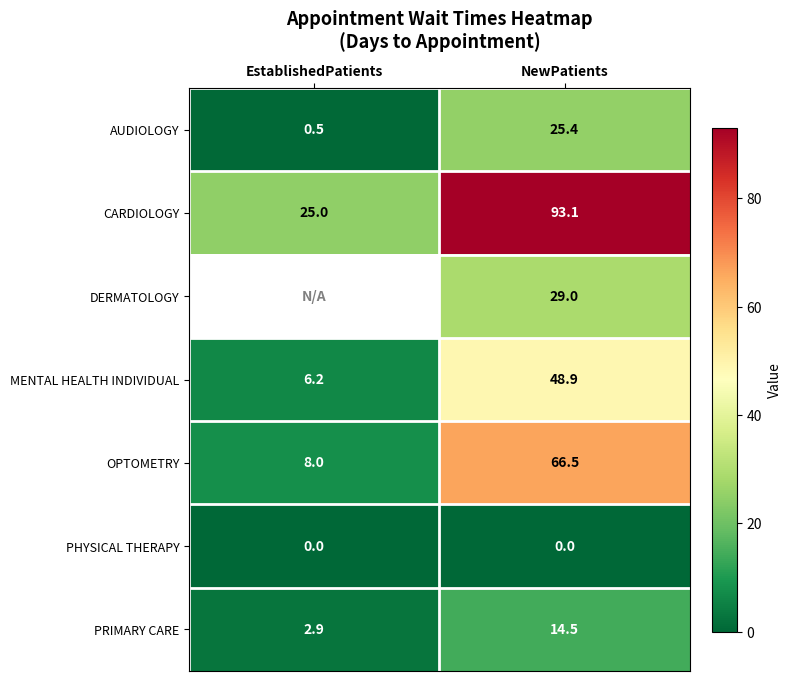

Which category has the highest value in the CARDIOLOGY series?

NewPatients